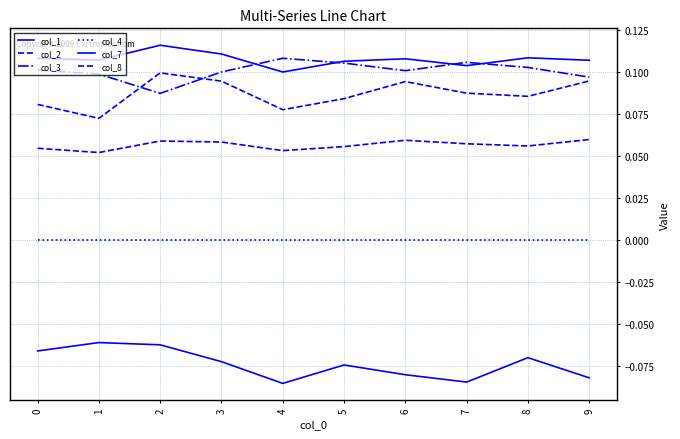

True or false: col_7 has a value of -0.1 at 0.

True